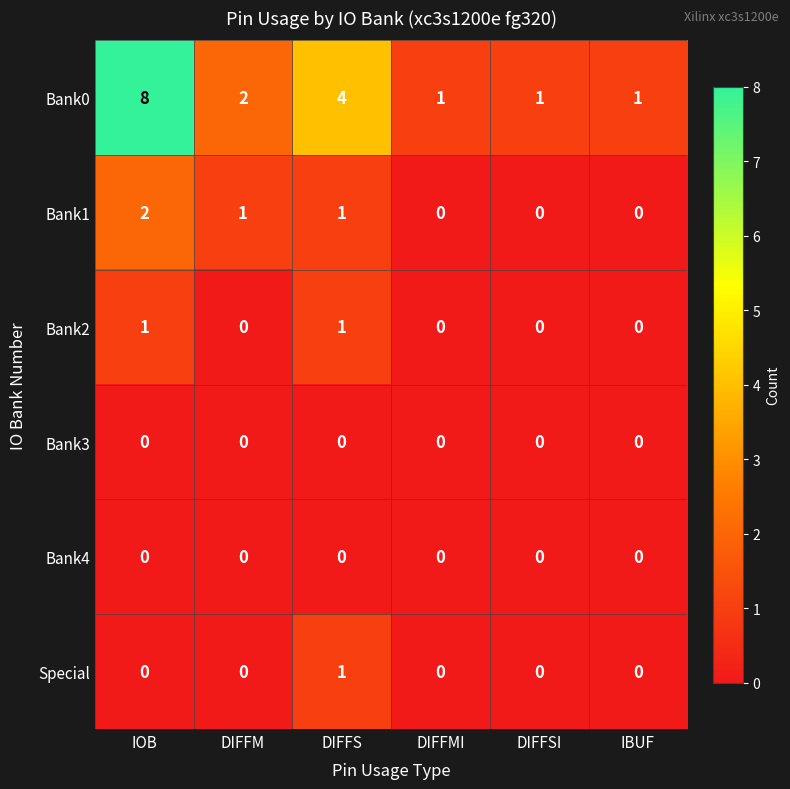

Which series has the widest spread of values?

Bank0